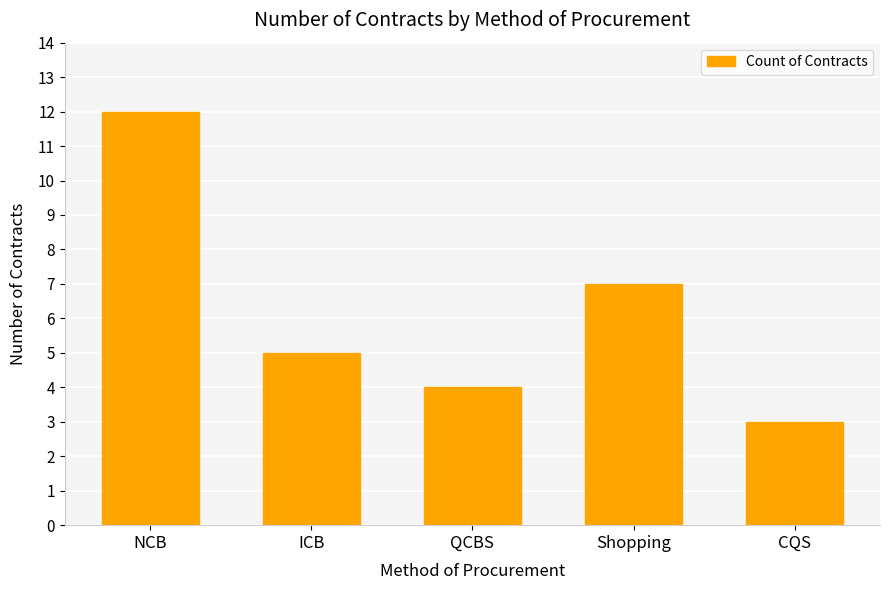

What is the value of the 2nd bar from the left?

5